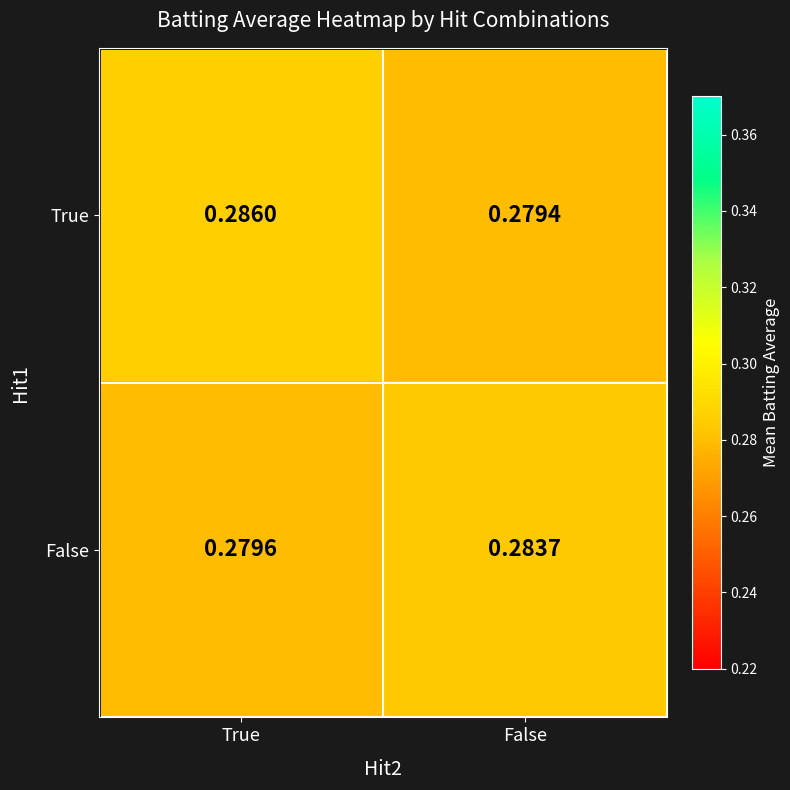

Where is True nearest to the value 0?

False